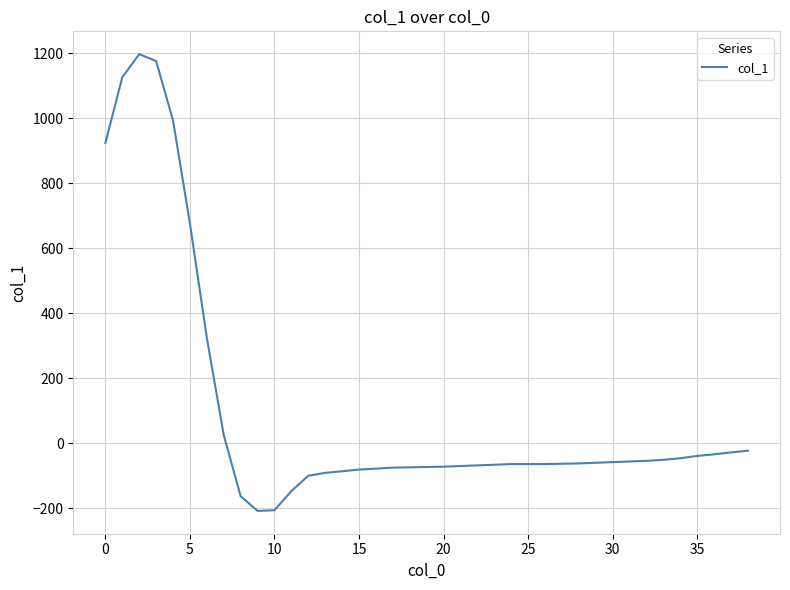

What is the difference between the maximum and minimum values?

1405